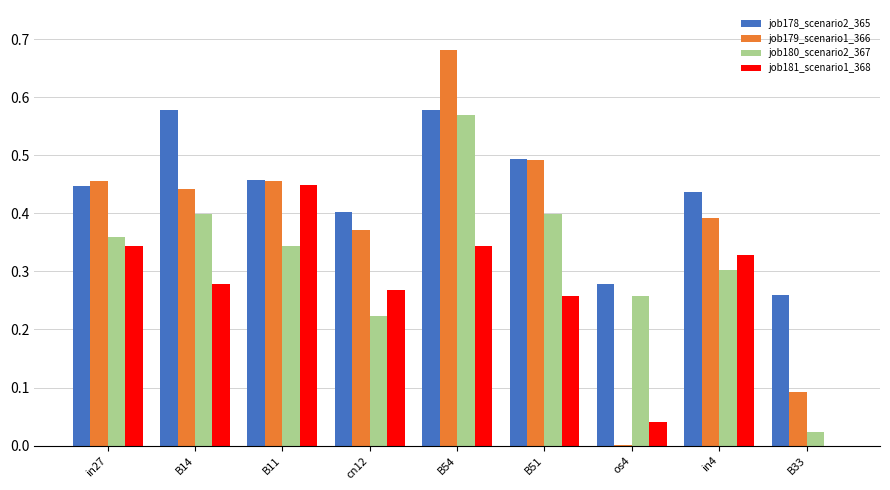

Which series has the widest spread of values?

job179_scenario1_366